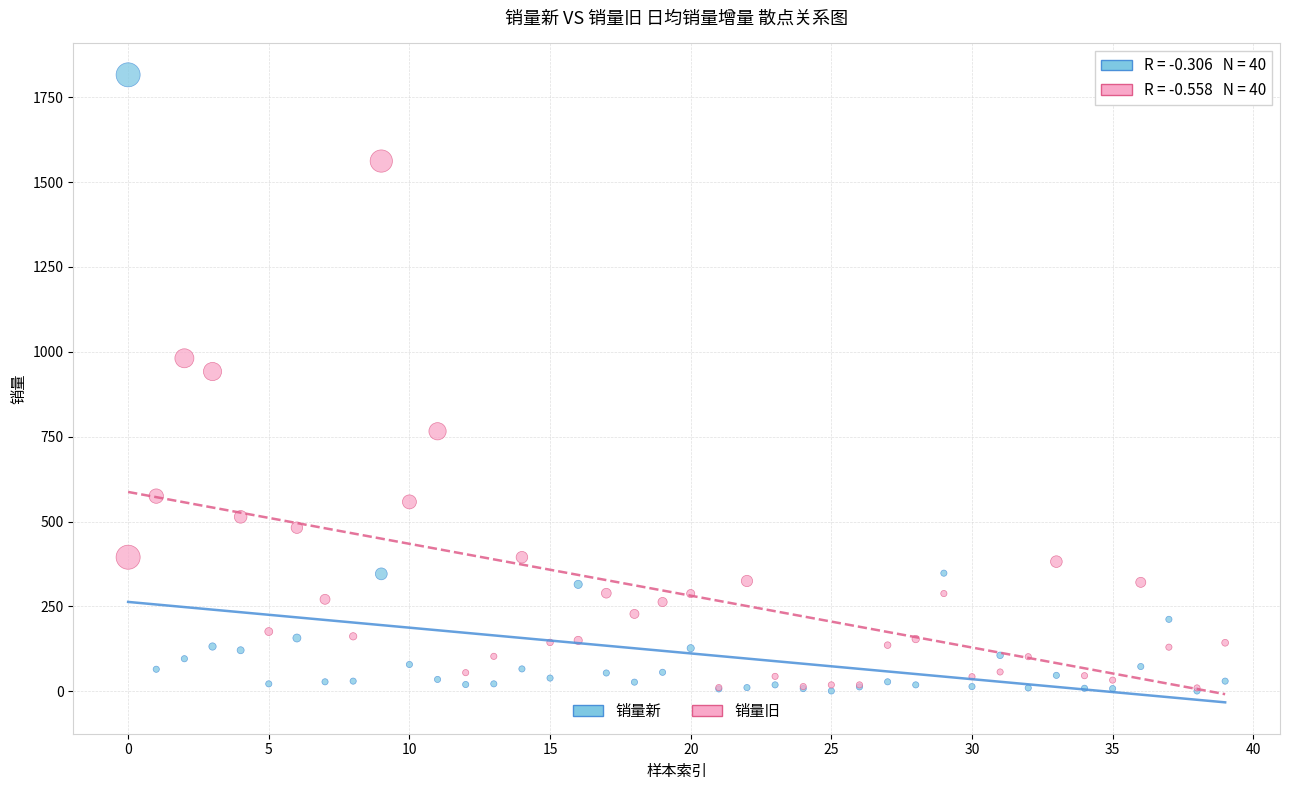

What are all the series names shown in the legend?

销量新, 销量旧